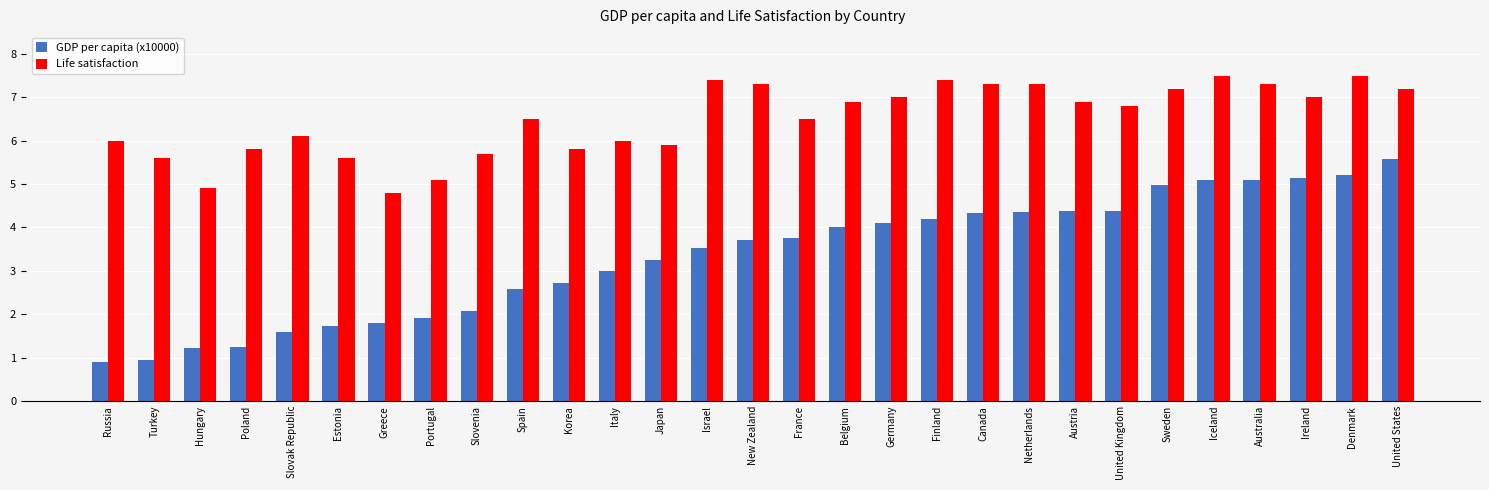

What is the value of the GDP per capita (x10000) bar at the 1st from the left?

0.9